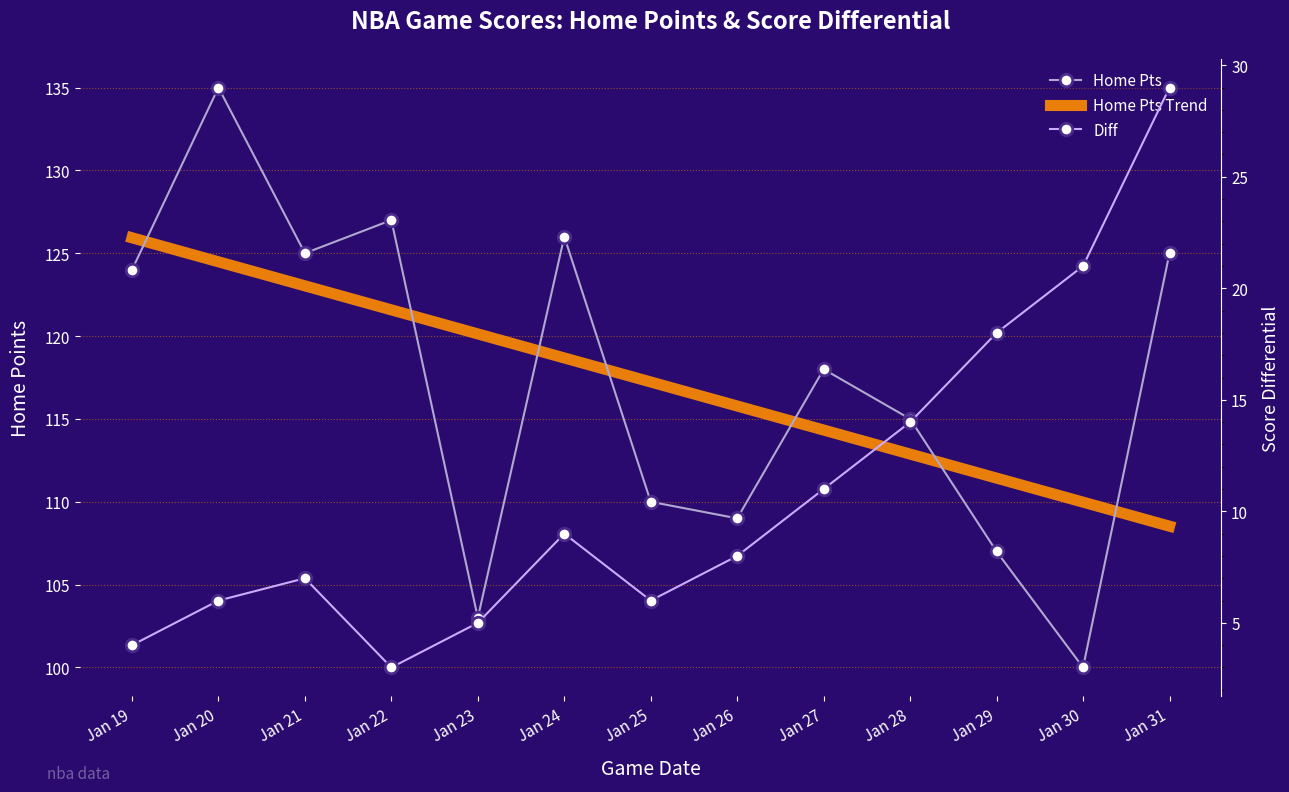

At which label does Diff reach its minimum?

Jan 22